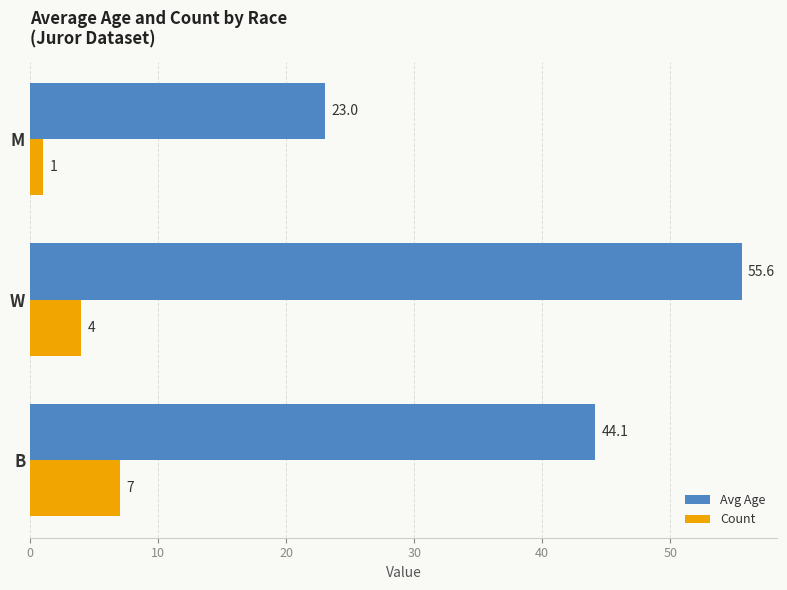

Which category has the highest value in the Avg Age series?

W